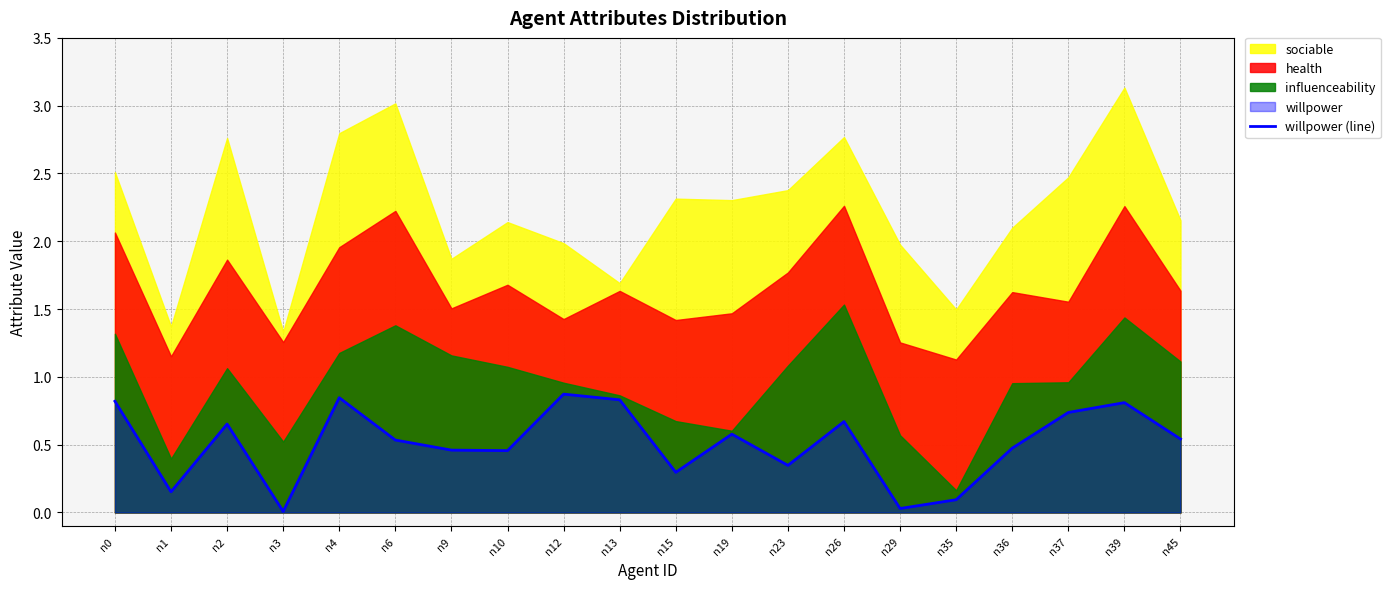

True or false: the data shows 0.7 at n37.

True